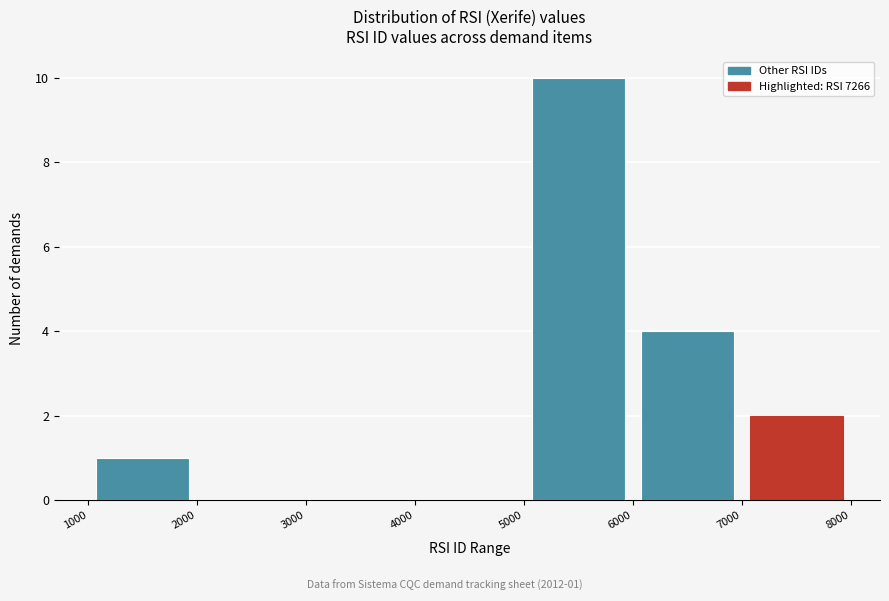

Over which range of the x-axis is the bar tallest?

5000 to 6000